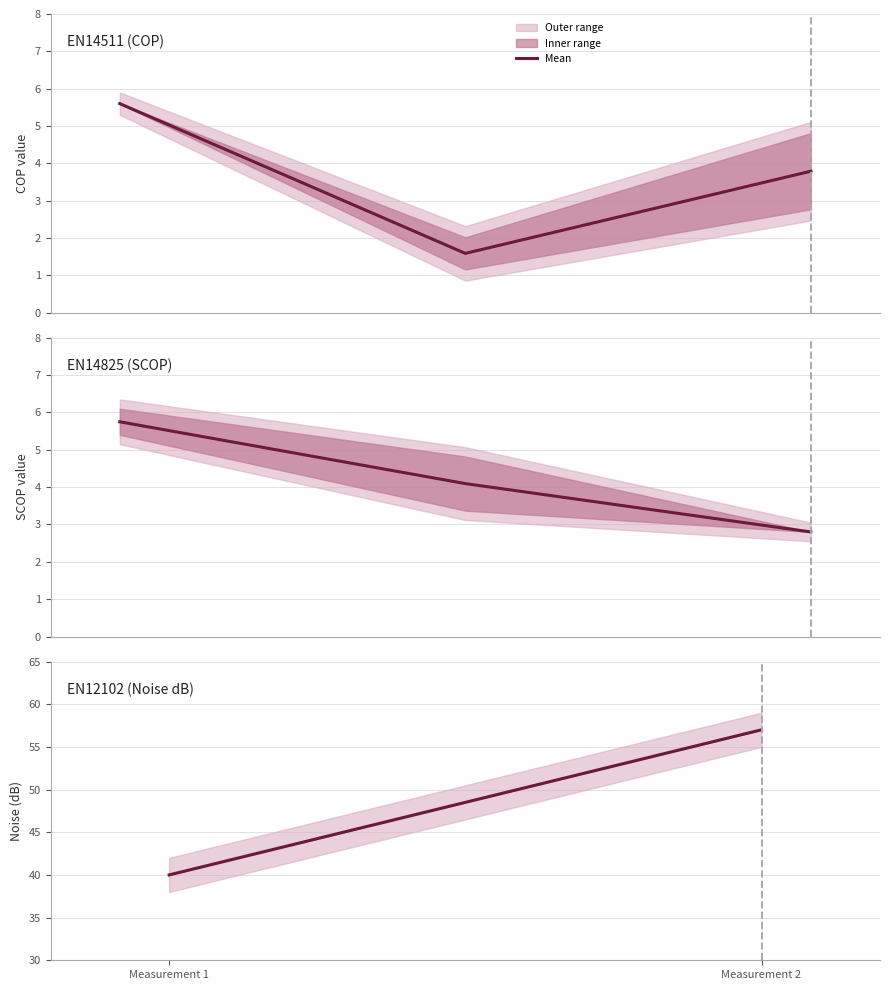

Reading left to right, what are all the values shown in this chart?

Measurement 1=40	Measurement 2=57